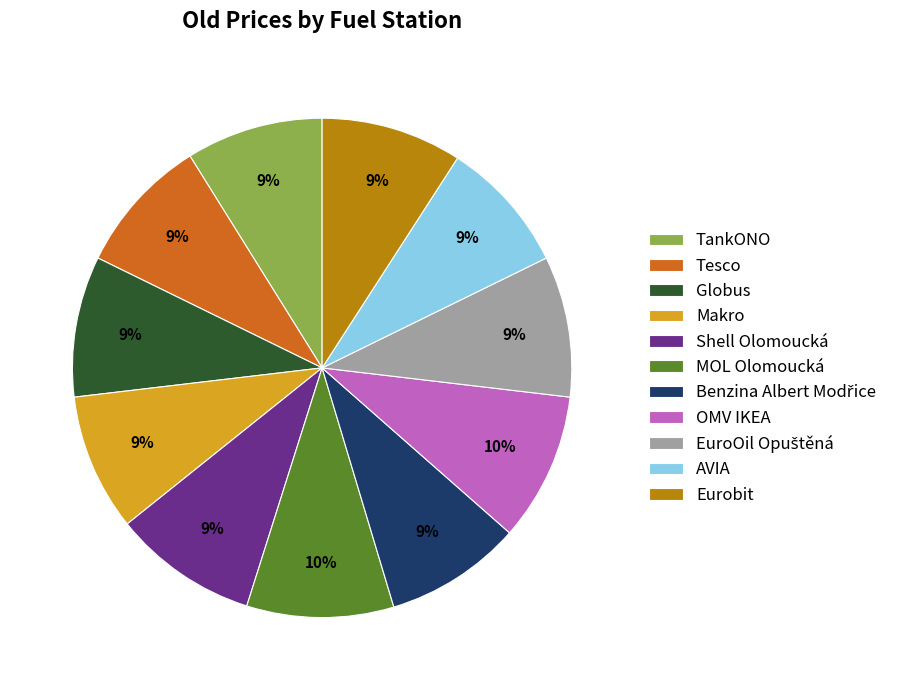

The OMV IKEA slice represents 10% of the pie. True or false?

True